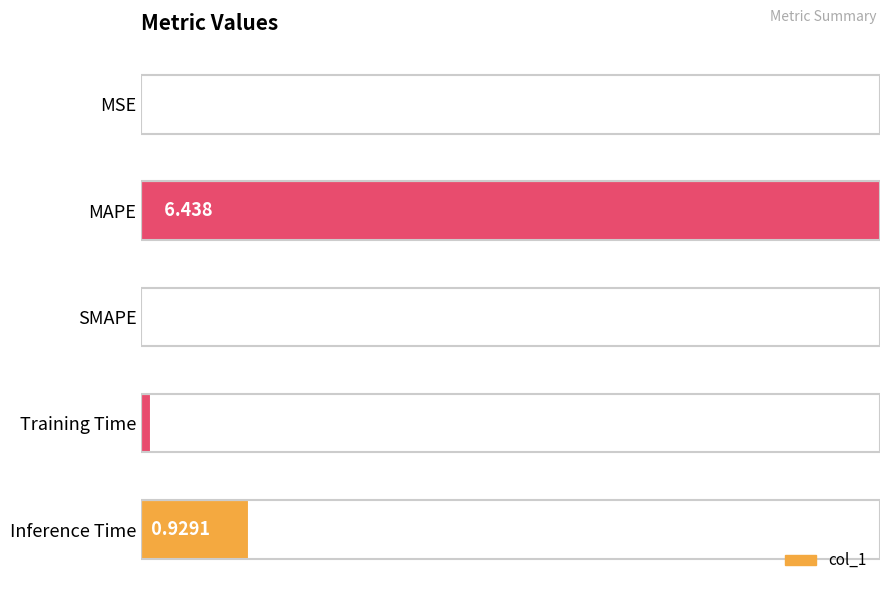

At which label is the value closest to 3?

Inference Time